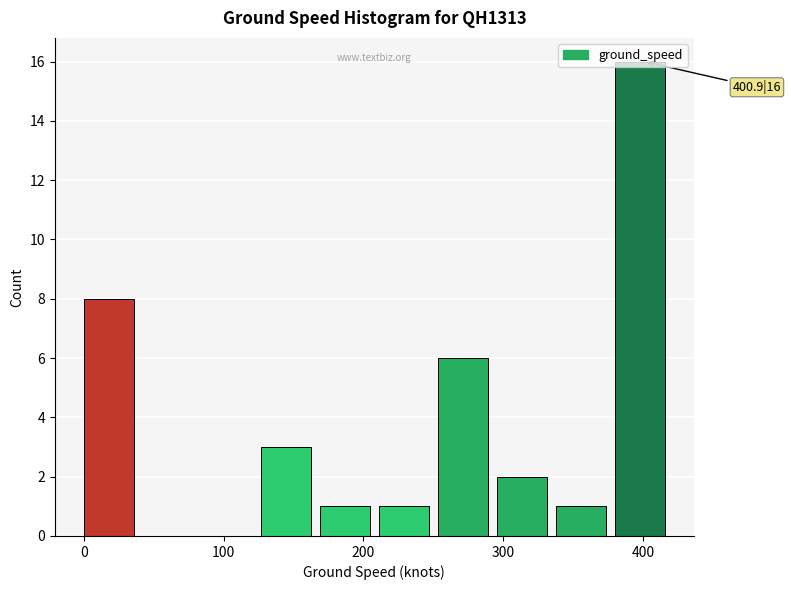

Over which range of the x-axis is the bar tallest?

380 to 420